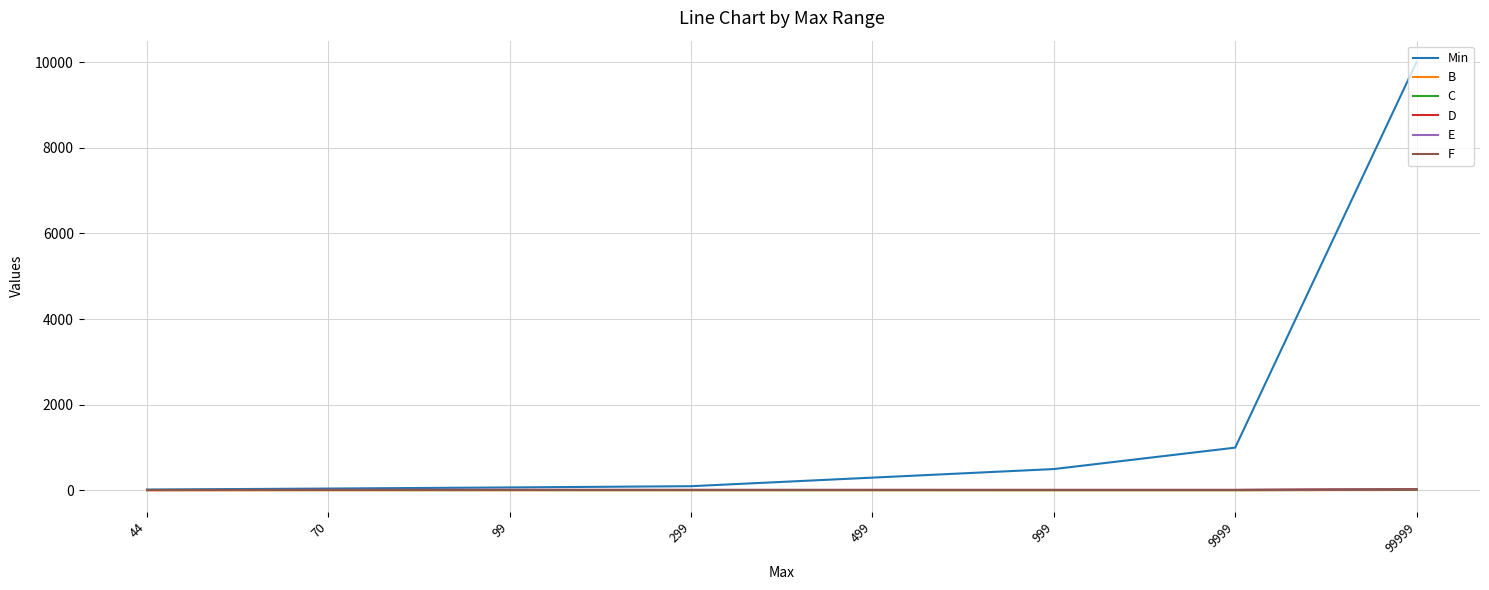

How many categories are shown in the chart?

8